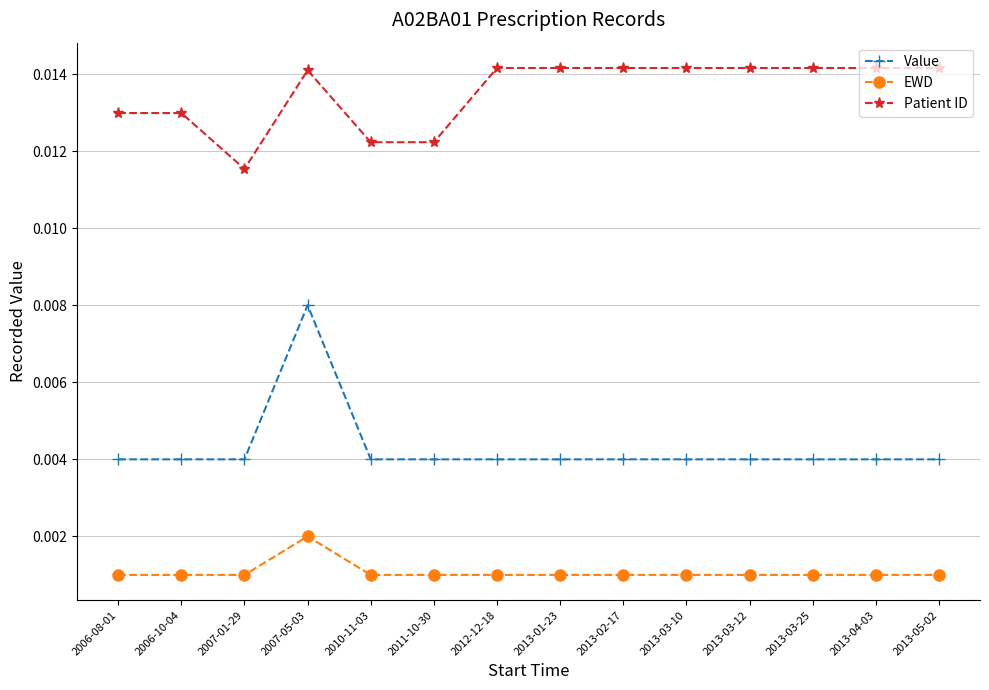

At which label does Patient ID reach its minimum?

2007-01-29